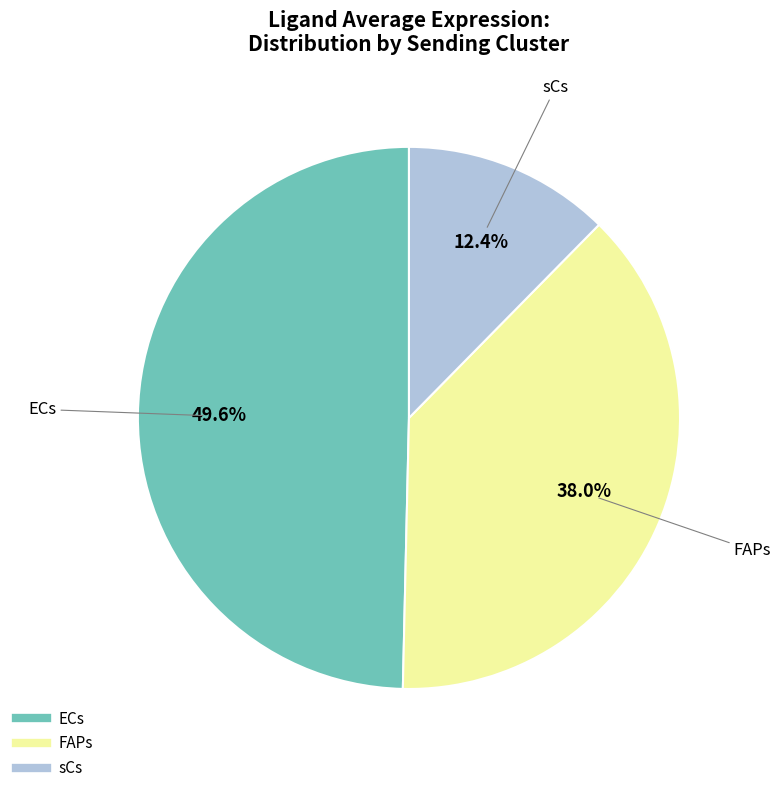

Do sCs and ECs together represent more than half of the pie?

Yes